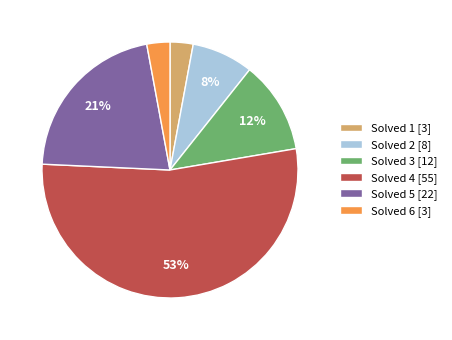

The Solved 1 [3] slice represents 3% of the pie. True or false?

True